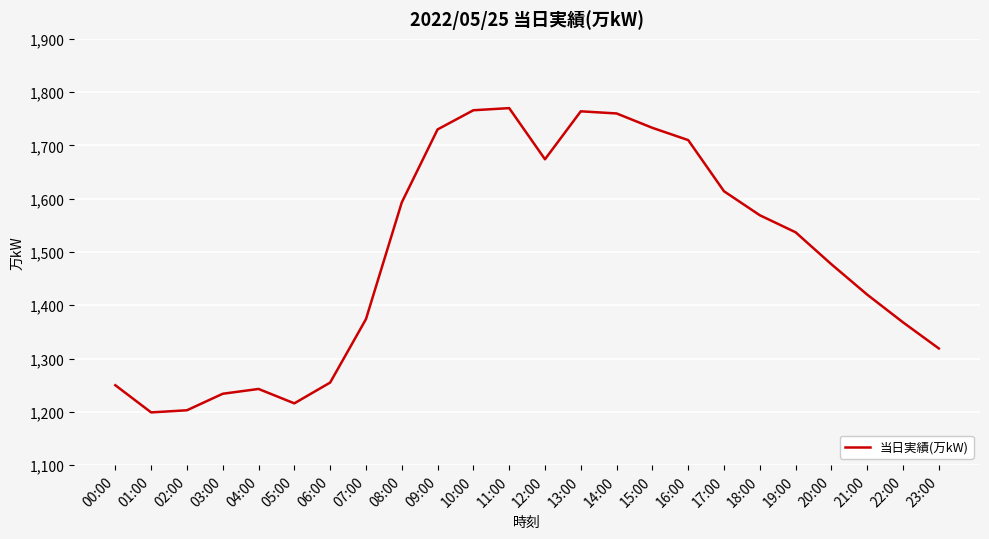

What is the difference between the maximum and minimum values?

571